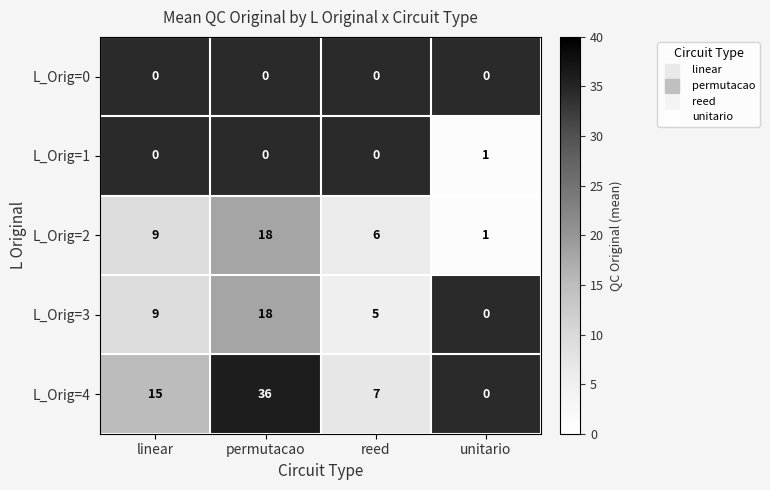

The value of L_Orig=3 at linear is 14.9. True or false?

False